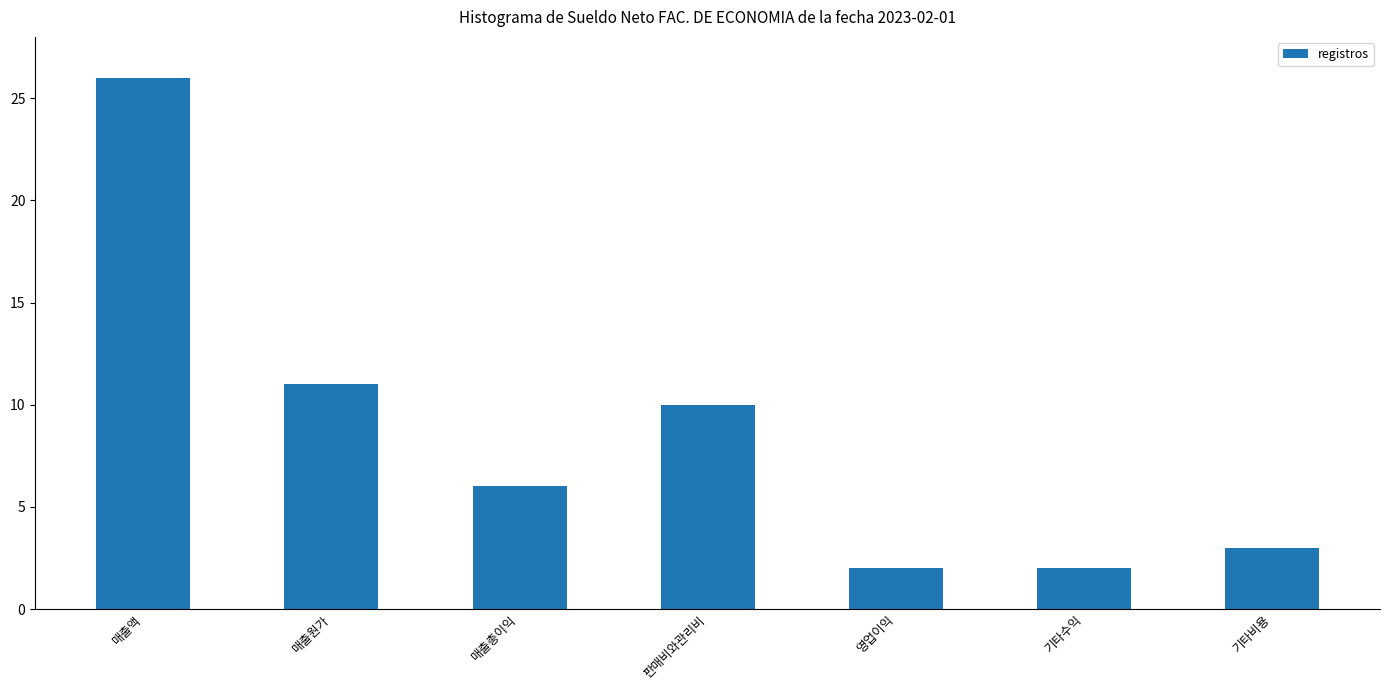

Reading right to left, list all the values displayed in this chart.

3	2	2	10	6	11	26